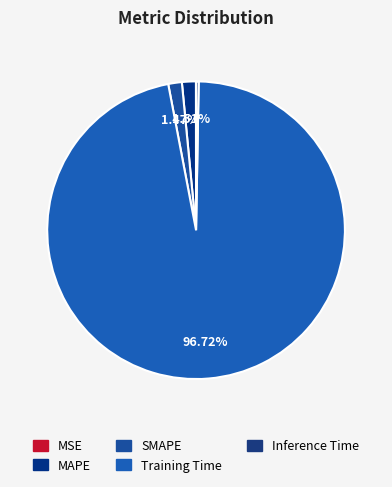

The MSE slice represents 11% of the pie. True or false?

False